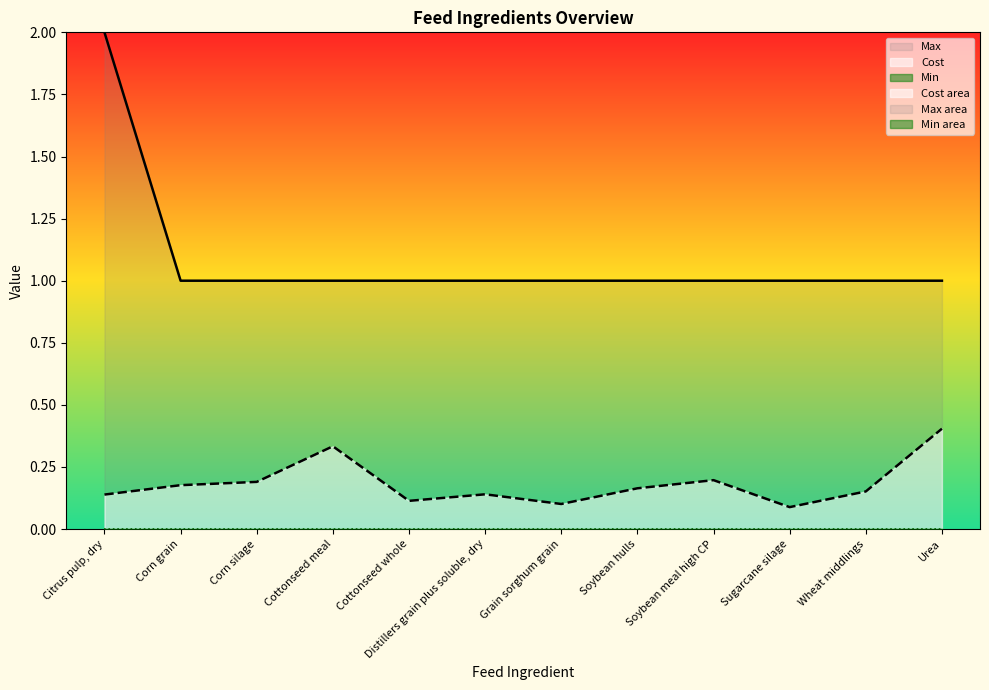

The Cost series shows 0.7 at Urea. True or false?

False